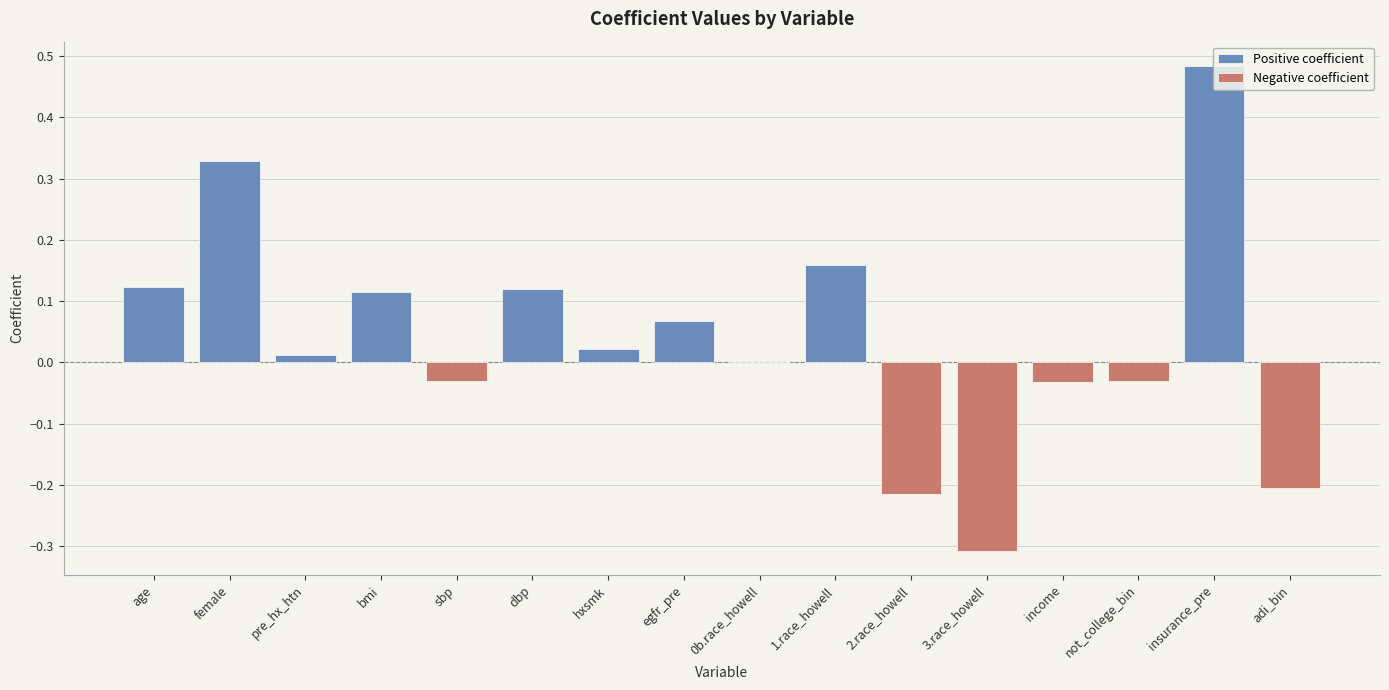

List the labels in order of value, largest first.

insurance_pre, female, 1.race_howell, age, dbp, bmi, egfr_pre, hxsmk, pre_hx_htn, 0b.race_howell, sbp, not_college_bin, income, adi_bin, 2.race_howell, 3.race_howell